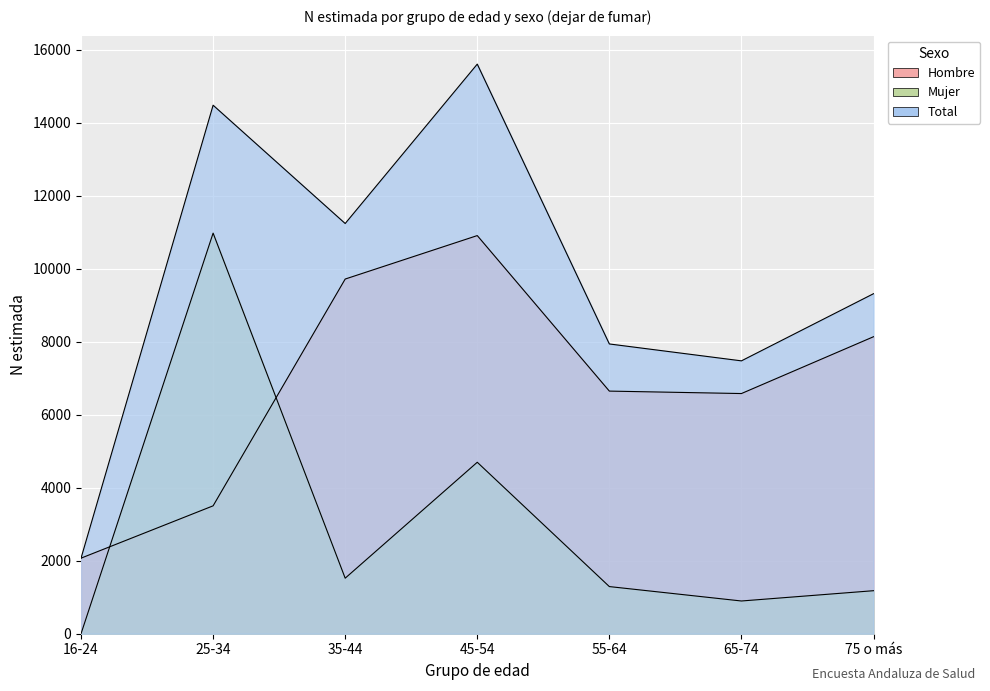

What is the difference between the highest and lowest values at 55-64?

6649